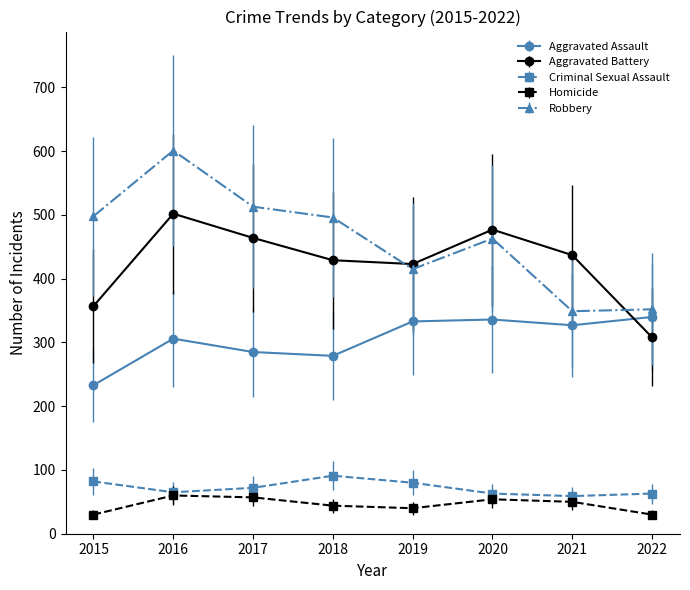

How many lines are shown in the chart?

5